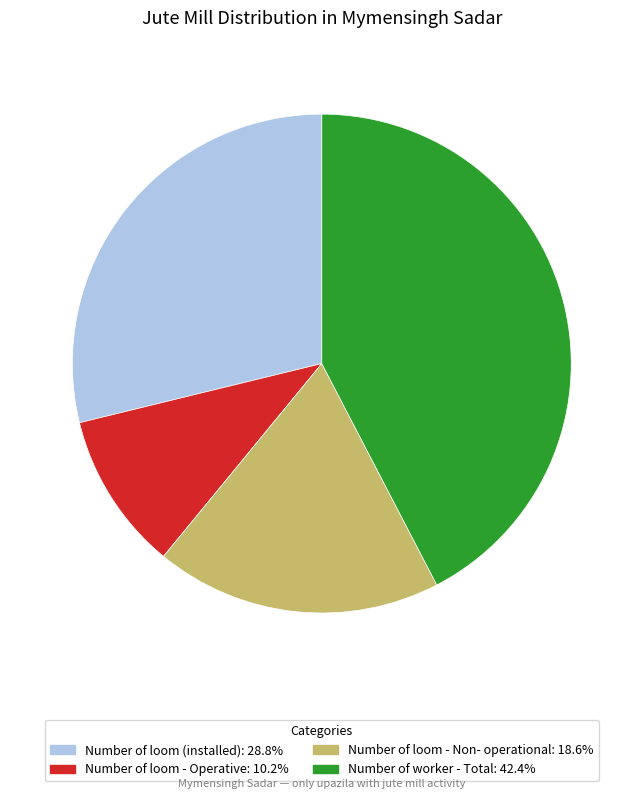

Is there any slice that represents more than half of the pie?

No